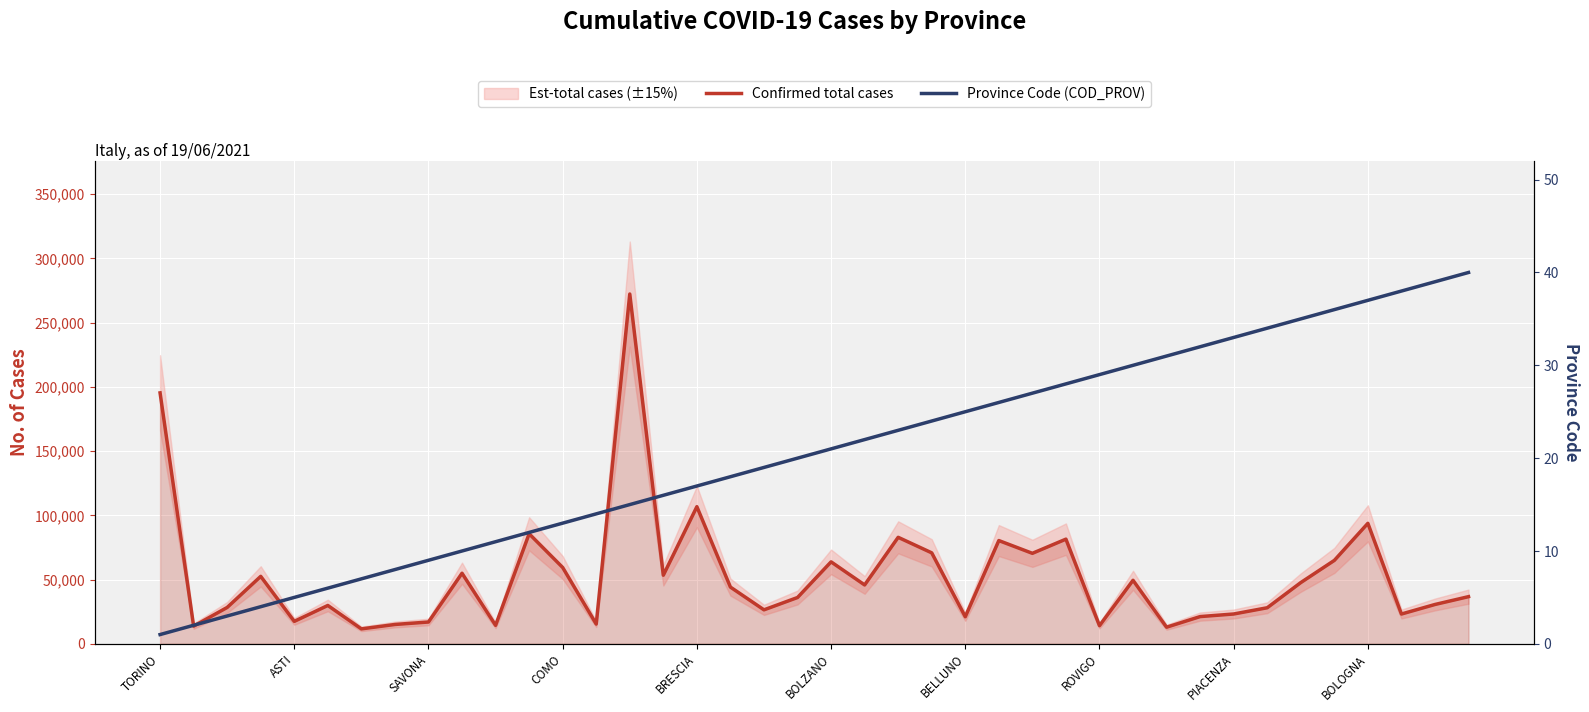

What is the sum of the Confirmed total cases values at 15 and BOLZANO?

83280